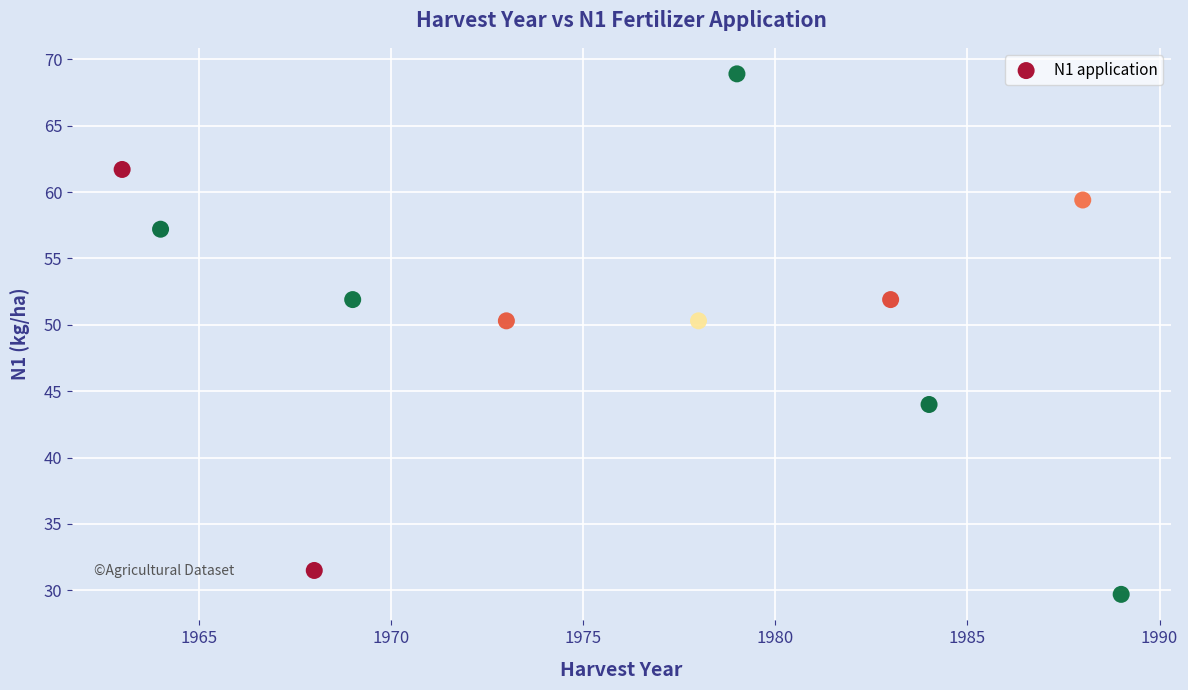

What is the average X value?

1976.2